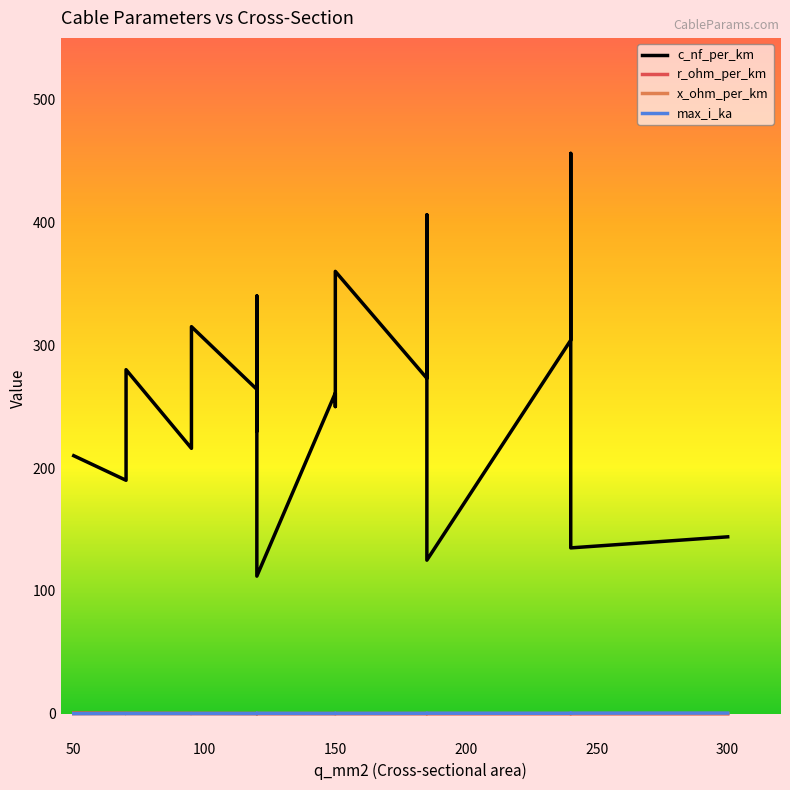

At how many categories does at least one series exceed 452?

1